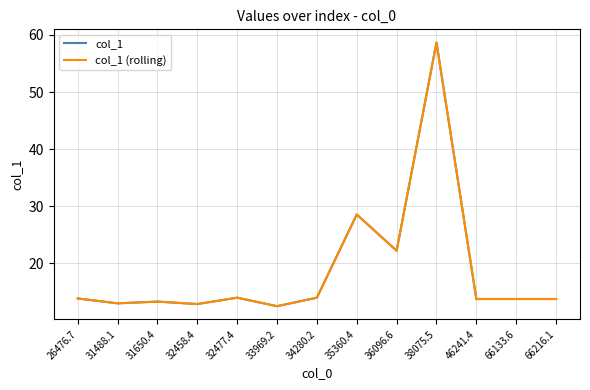

At which label does col_1 reach its minimum?

33969.2